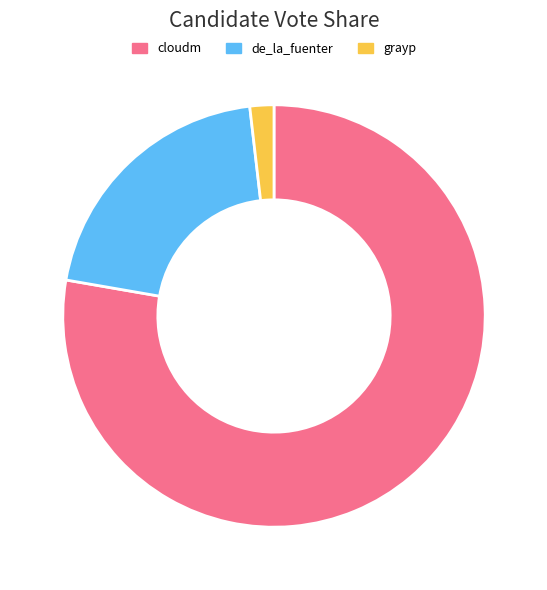

Approximately how many times larger is the value at grayp compared to de_la_fuenter?

0.1